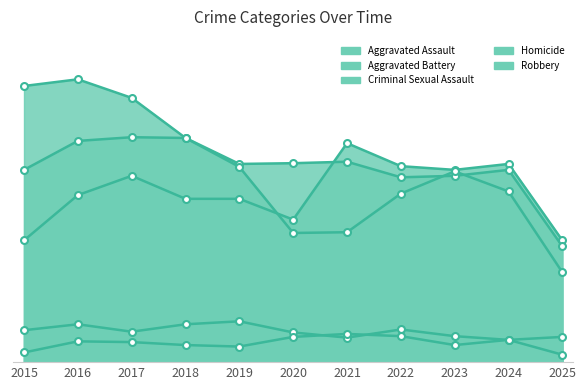

Where is Aggravated Assault nearest to the value 229?

2016